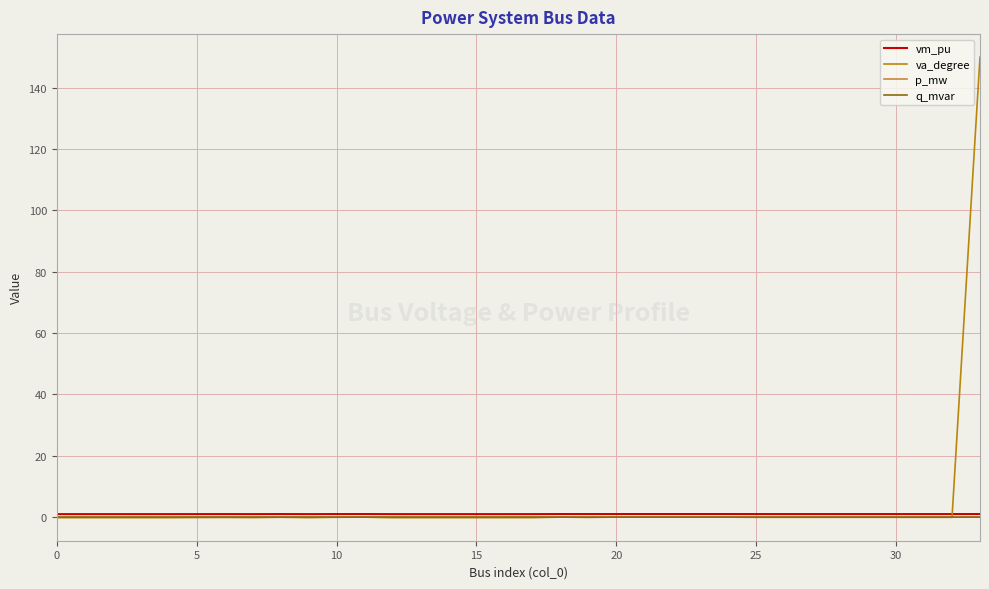

What is the maximum value shown in the chart?

150.0